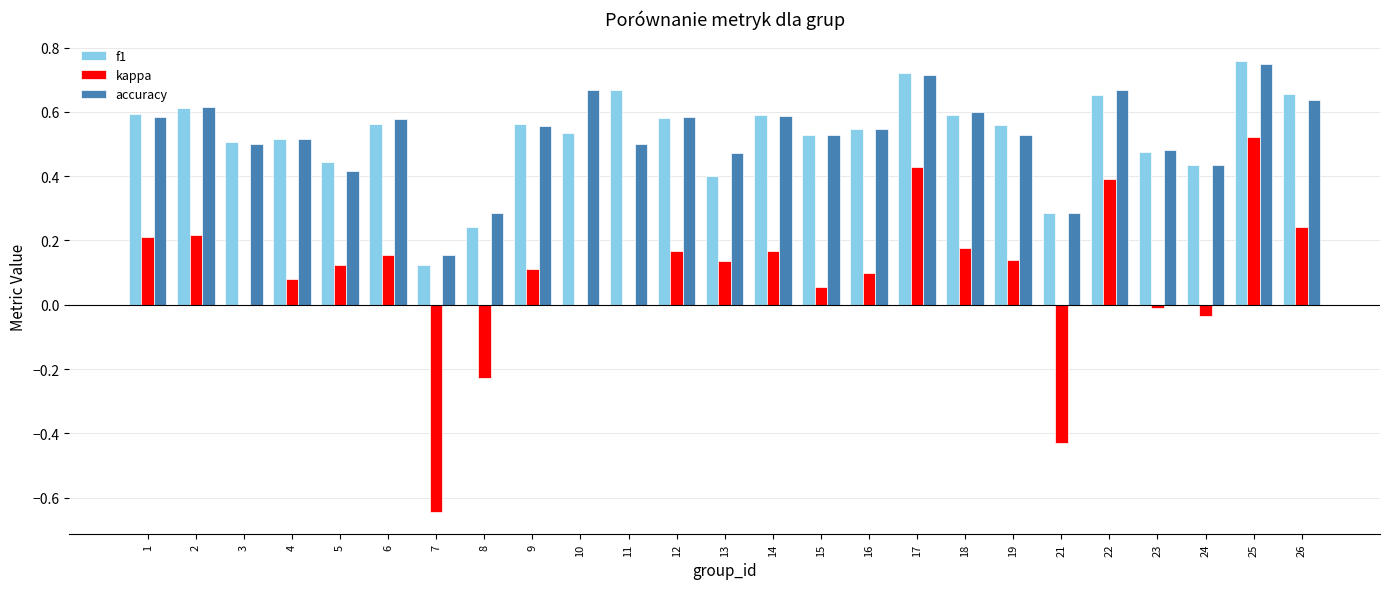

The accuracy series shows 0.7 at 4. True or false?

False